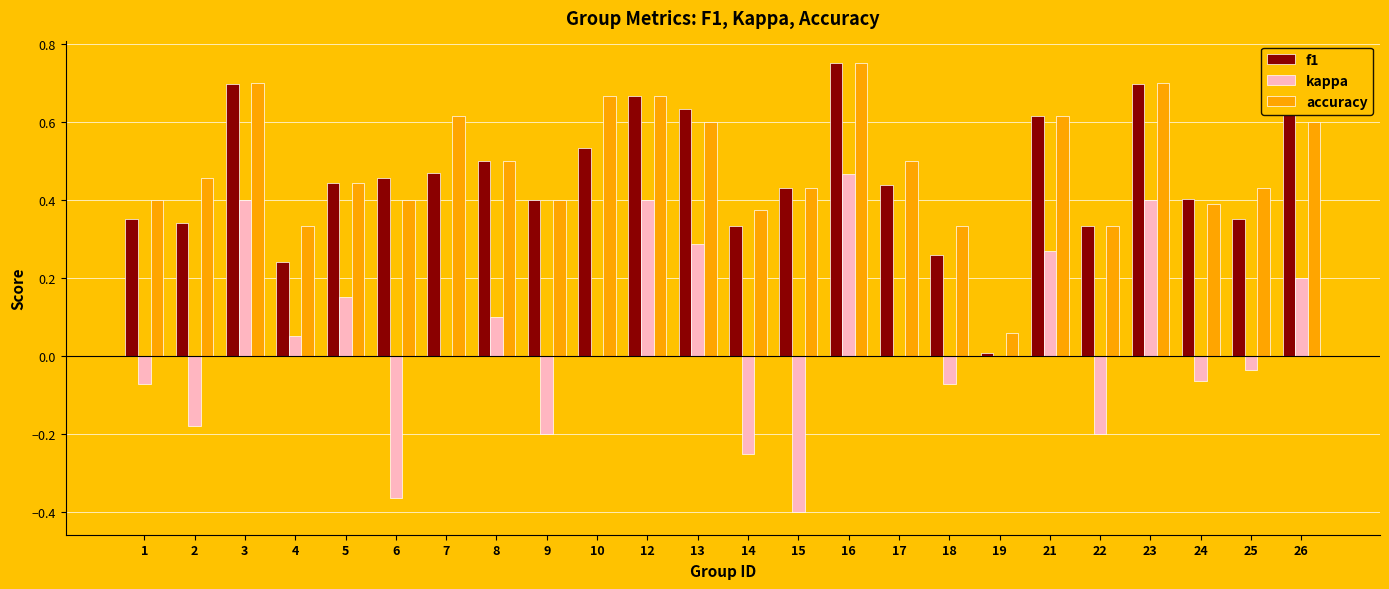

What are all the series names shown in the legend?

f1, kappa, accuracy